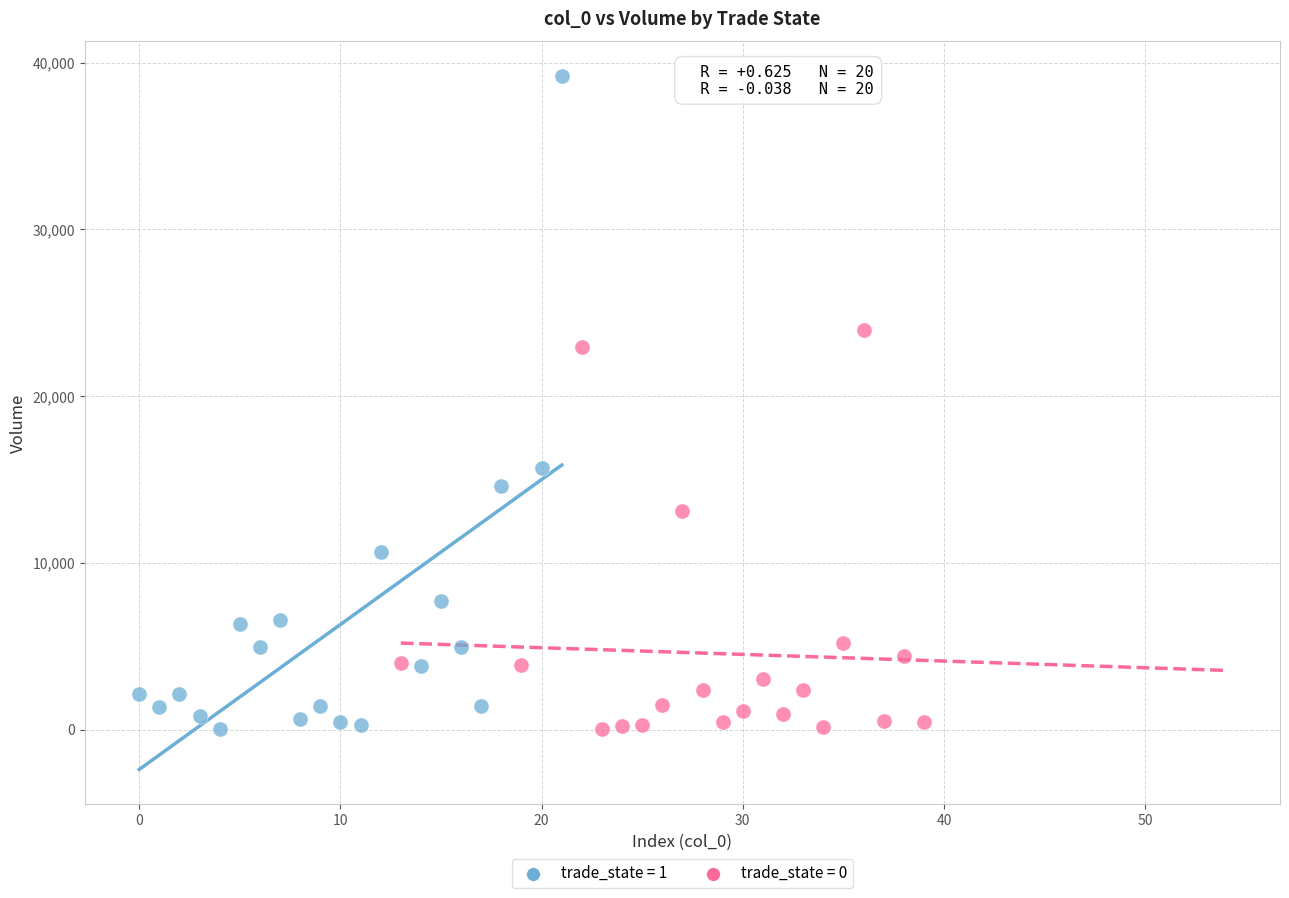

Which series has the largest Y range (max minus min)?

trade_state = 1